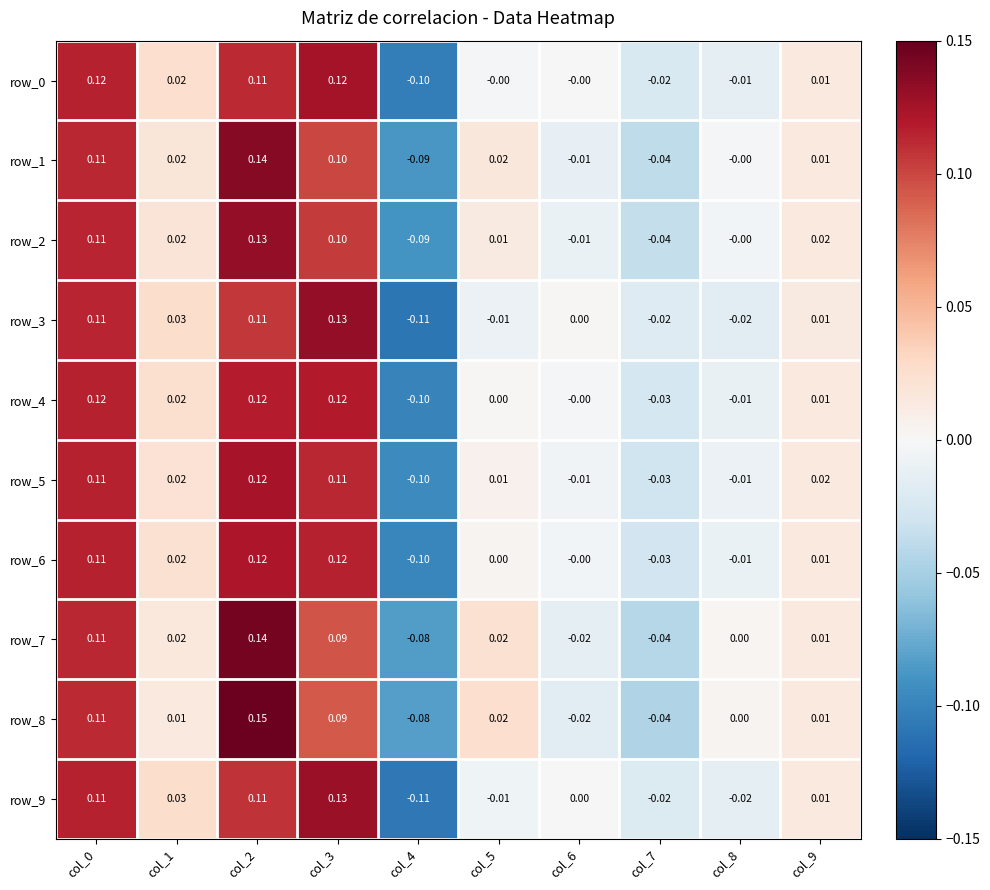

How many values in row_5 are above zero?

6